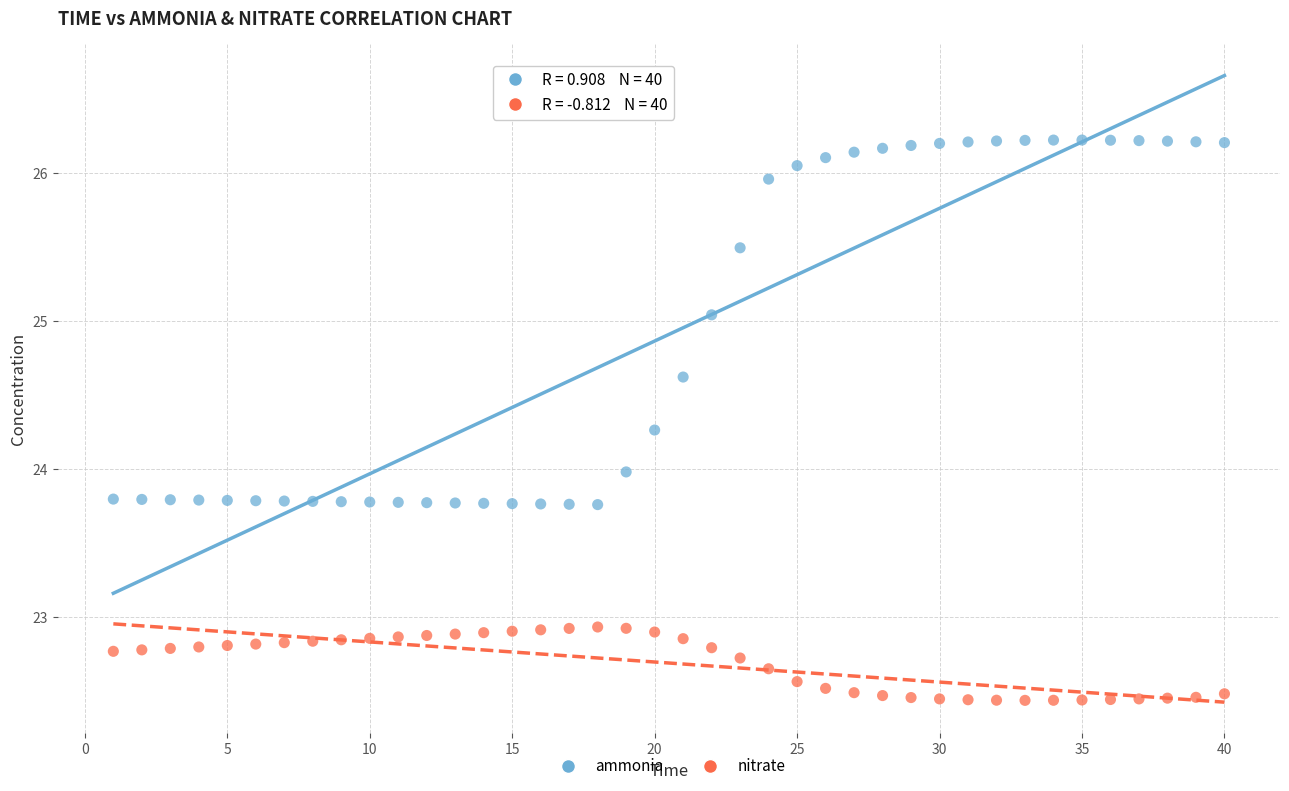

What is the X range (max minus min) for the scatter plot?

39.0